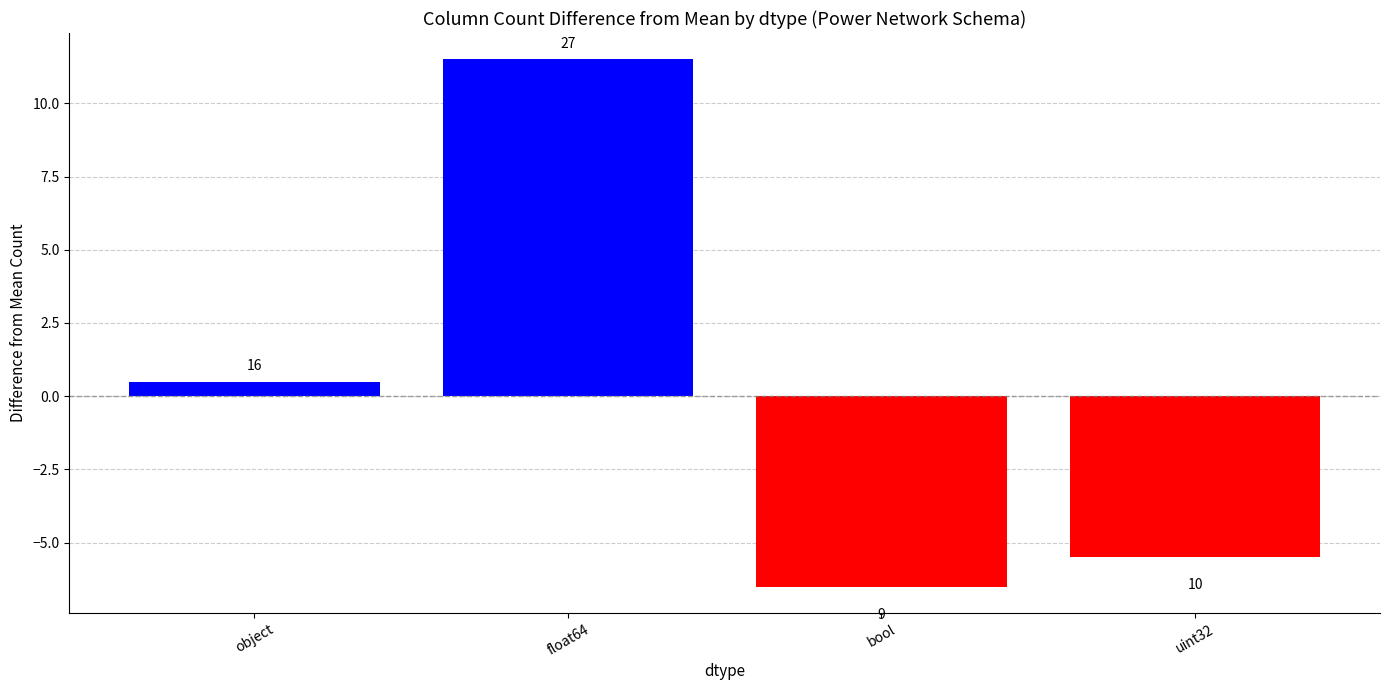

Which category has the lowest value across all series?

bool